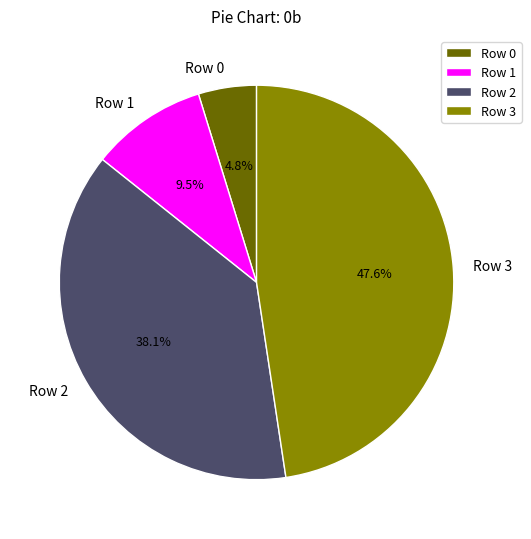

What is the smallest slice in the pie chart?

Row 0